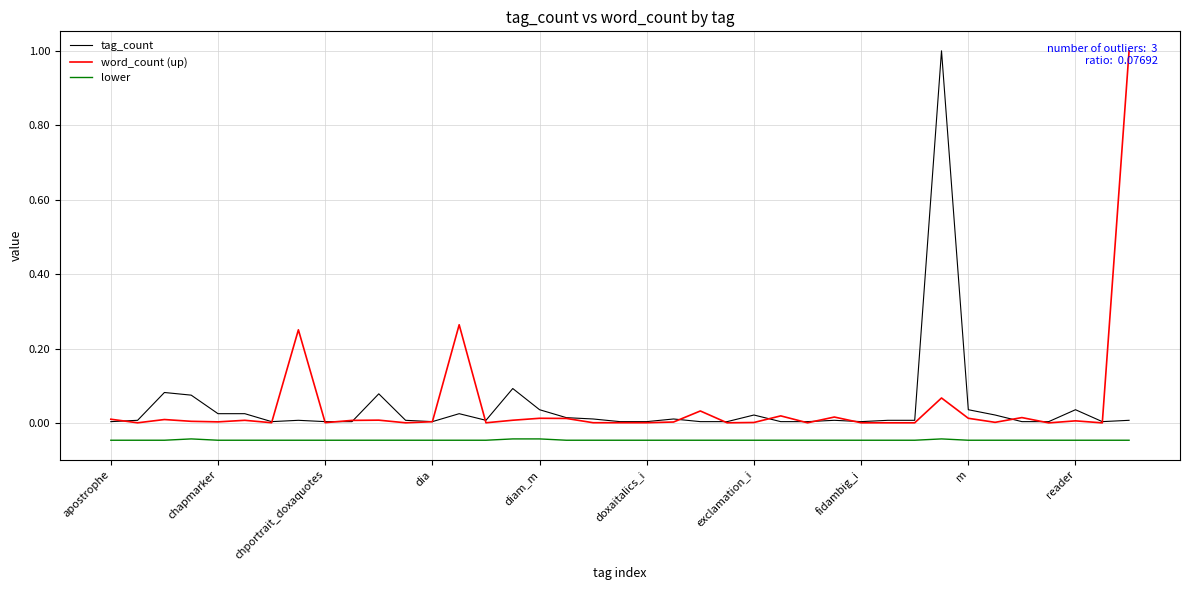

True or false: lower and tag_count cross at least once.

False